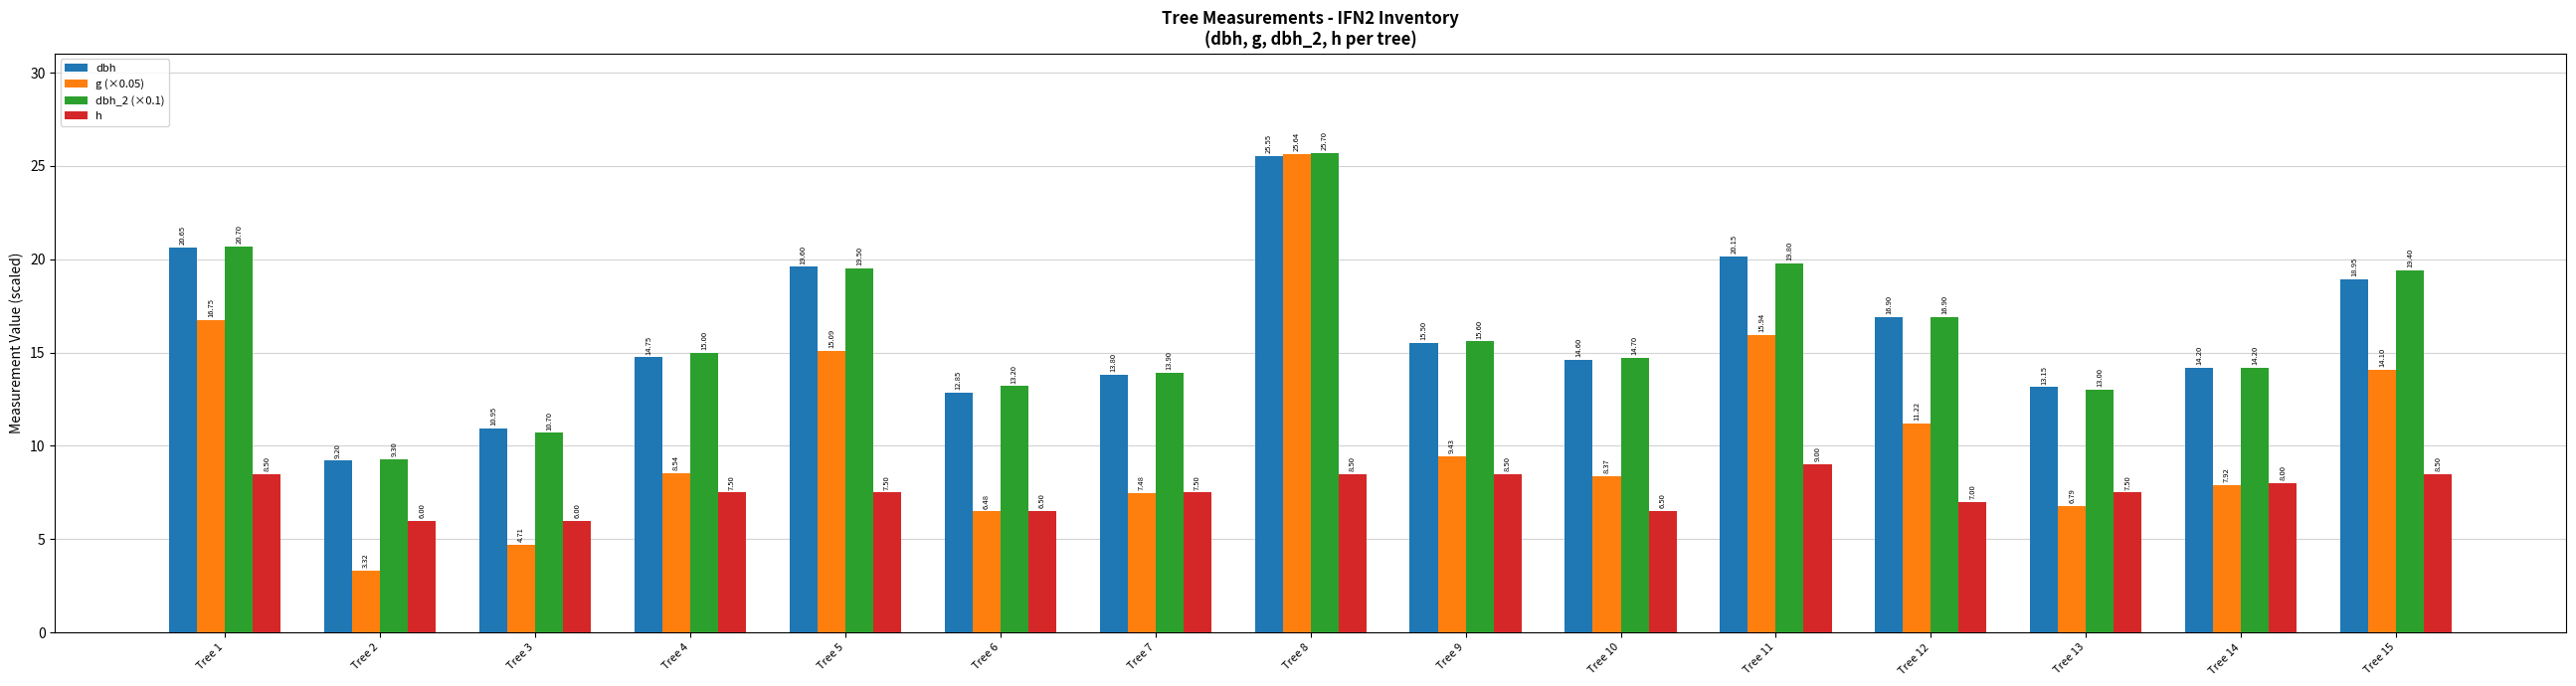

How many groups of bars are there?

15